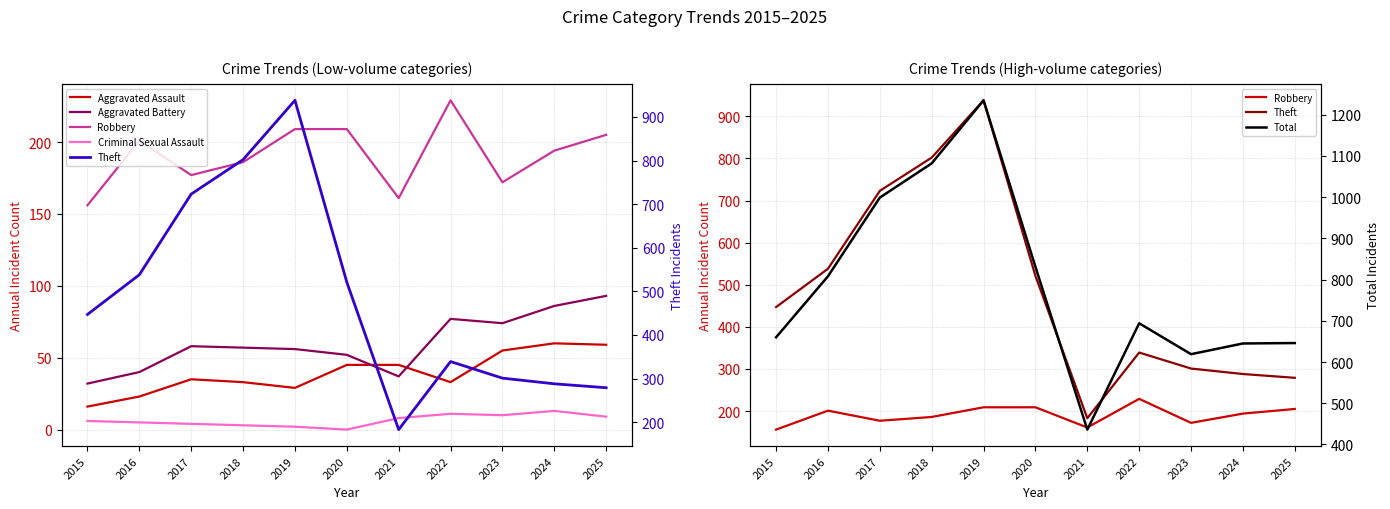

List the series in order of their peak value, lowest first.

Criminal Sexual Assault, Aggravated Assault, Aggravated Battery, Robbery, Theft, Total